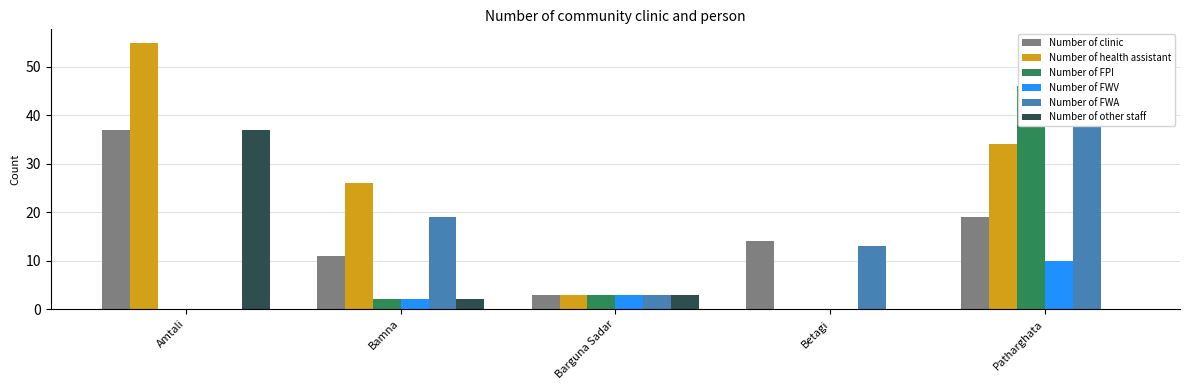

What is the label of the 5th bar from the right?

Amtali